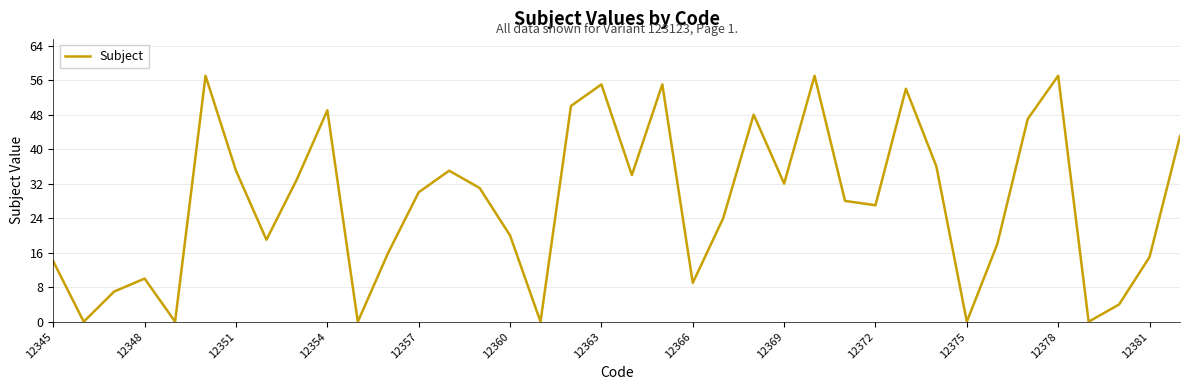

Is it true that the value at 12378 is 57?

True